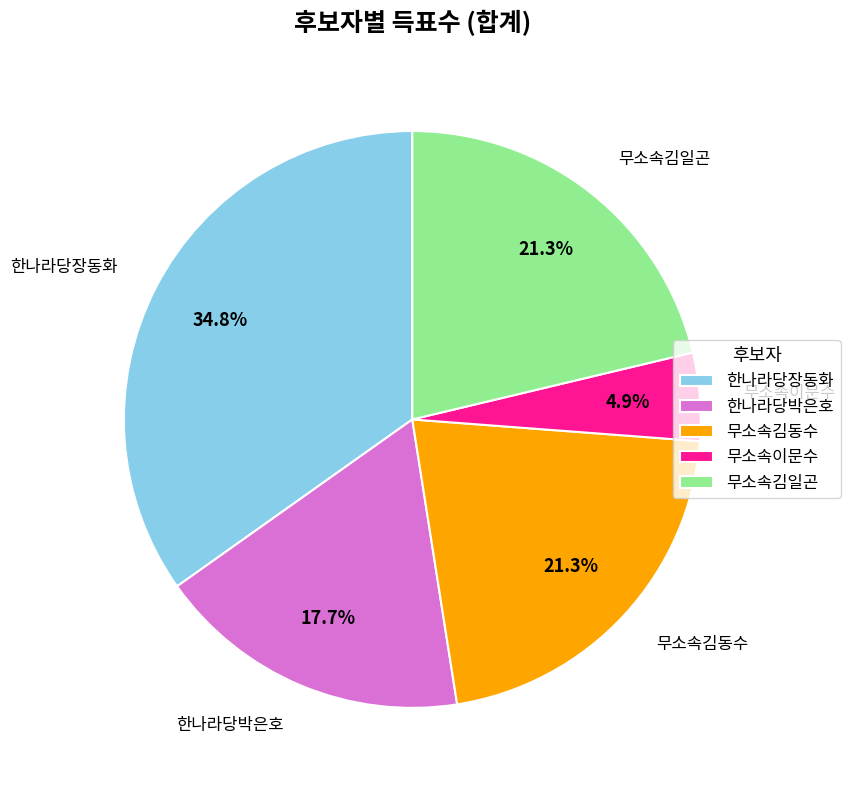

The 무소속김동수 slice represents 21% of the pie. True or false?

True